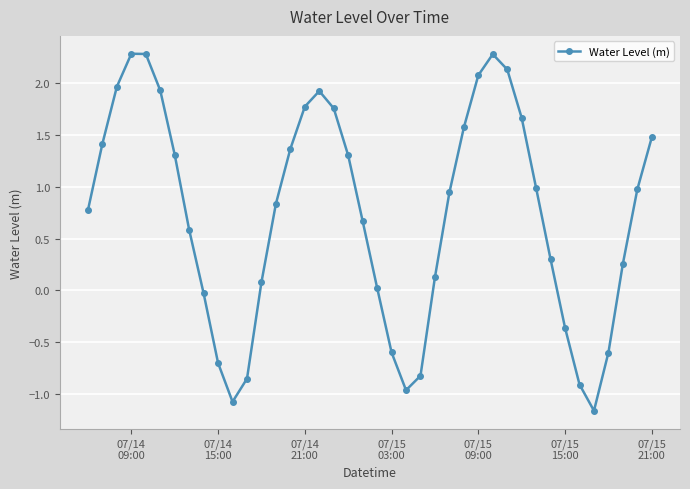

What is the minimum value shown in the chart?

-1.2